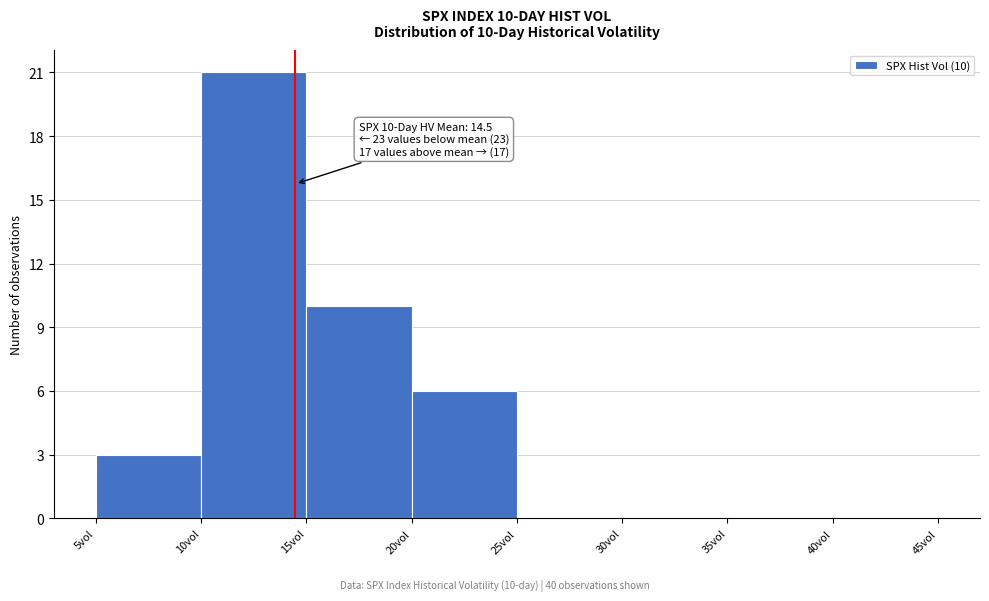

Over which range of the x-axis is the bar tallest?

10 to 15